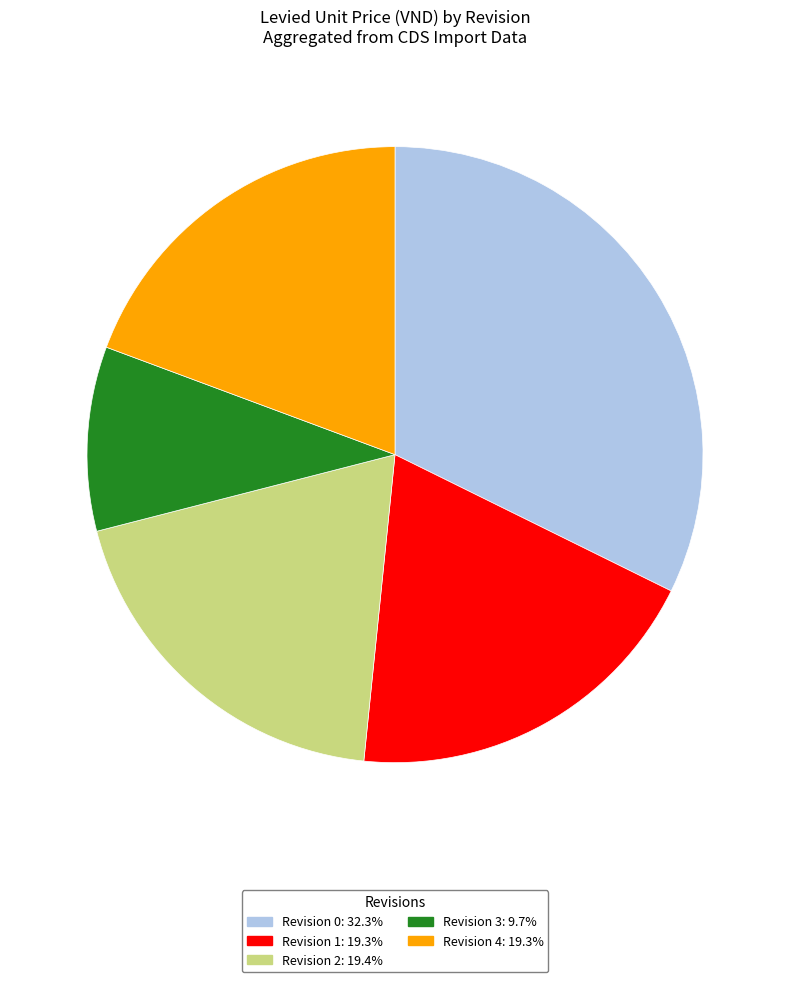

How many slices are in this pie chart?

5